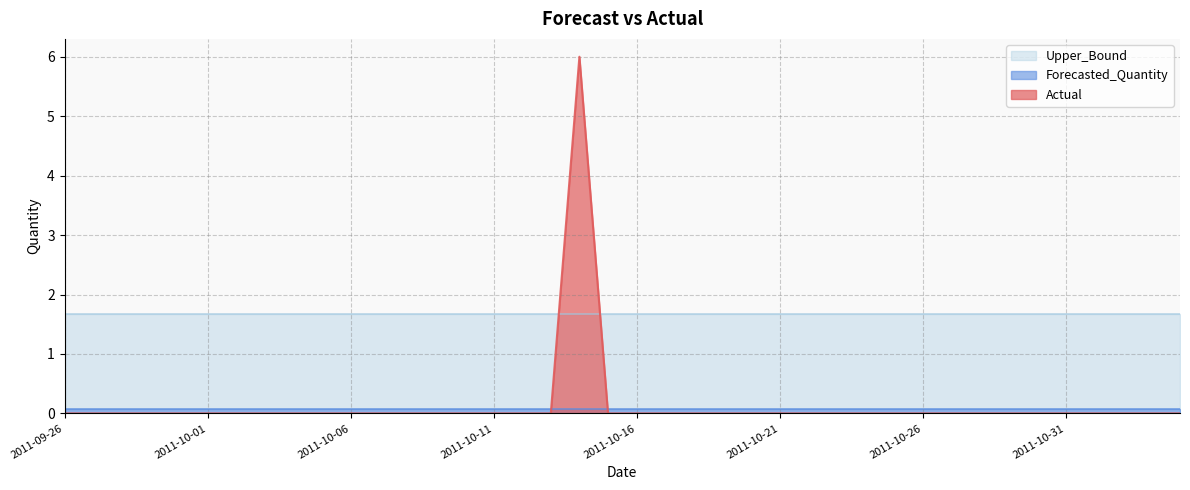

What is the difference between the maximum and second lowest values in the Actual series?

6.0